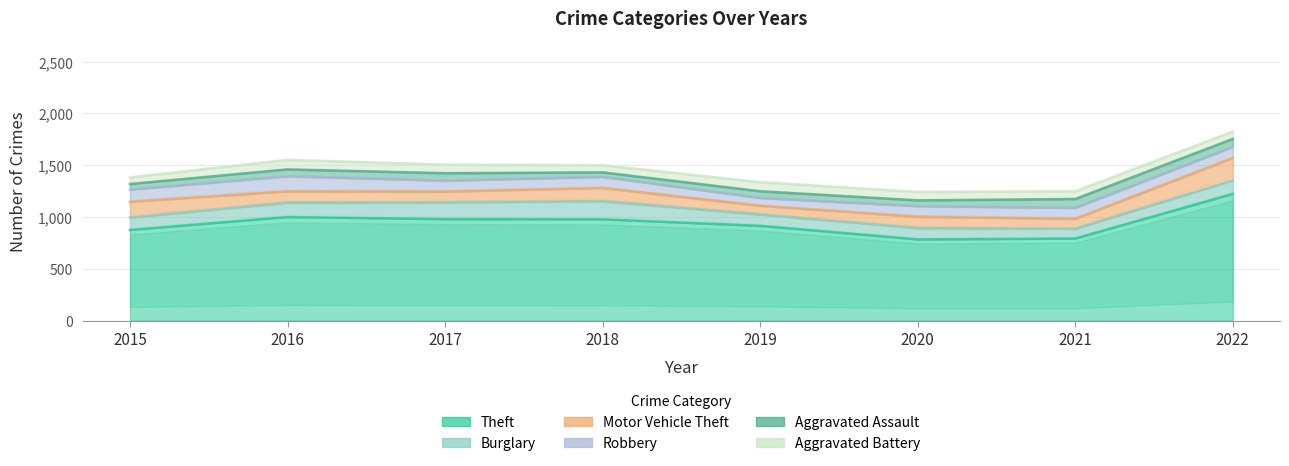

Which series has the widest spread of values?

Theft